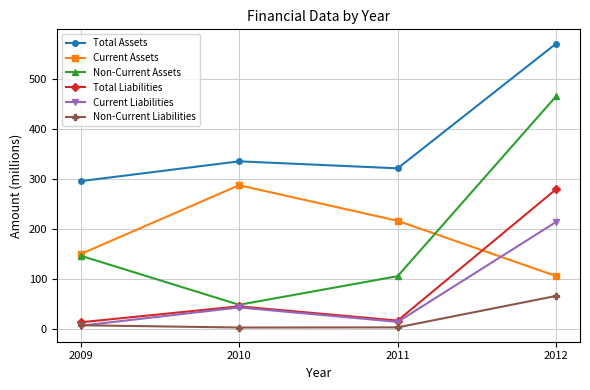

Which series ends up on top after the final intersection of Current Liabilities and Non-Current Liabilities?

Current Liabilities